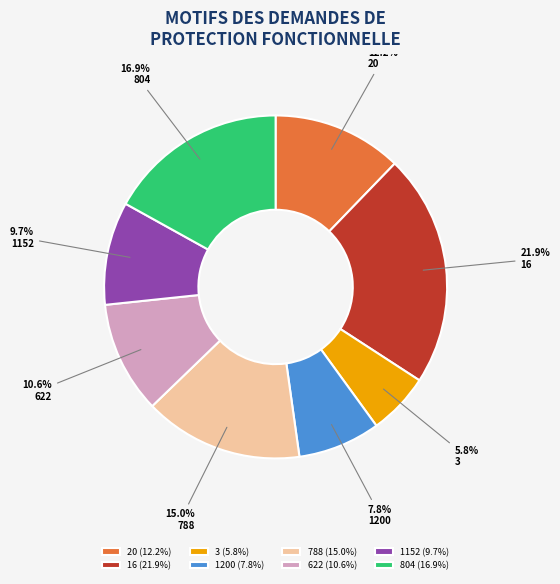

Does 1152 represent more than half of the total?

No